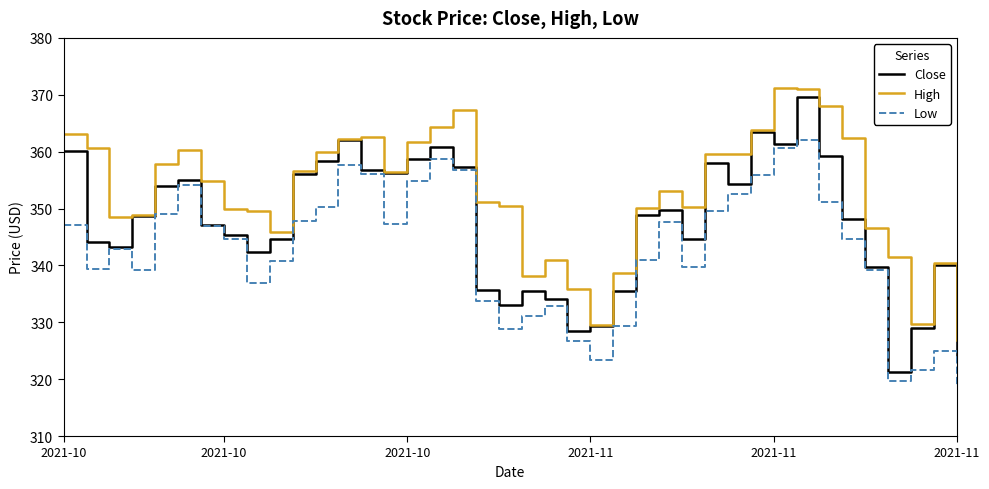

Which series has the largest range (max minus min)?

Close